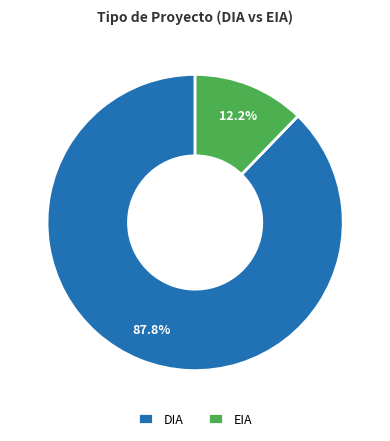

Count the number of slices in the pie.

2